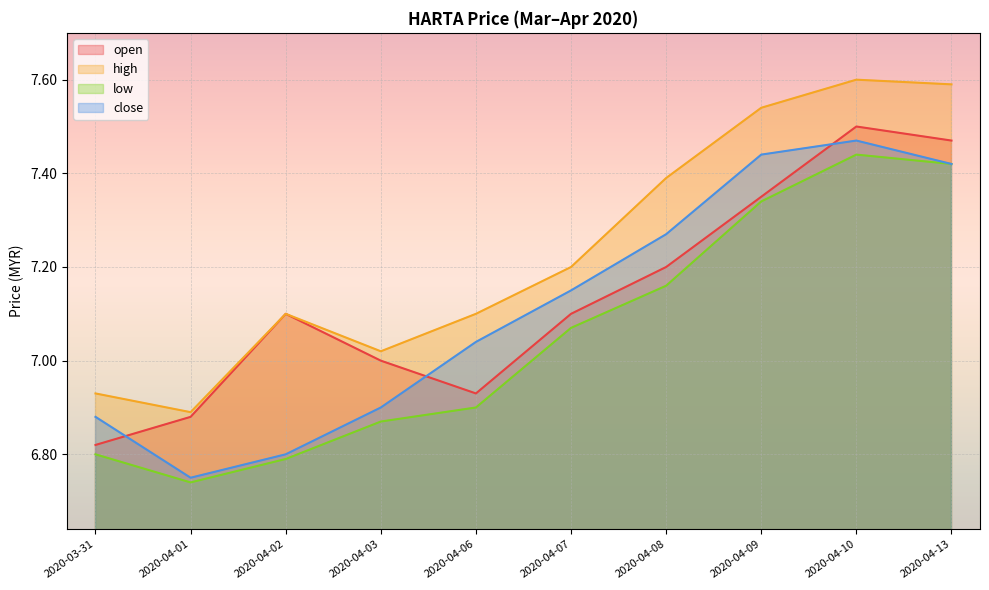

Reading left to right, list all the values displayed in this chart.

open: 6.8	6.9	7.1	7.0	6.9	7.1	7.2	7.3	7.5	7.5
high: 6.9	6.9	7.1	7.0	7.1	7.2	7.4	7.5	7.6	7.6
low: 6.8	6.7	6.8	6.9	6.9	7.1	7.2	7.3	7.4	7.4
close: 6.9	6.8	6.8	6.9	7.0	7.2	7.3	7.4	7.5	7.4